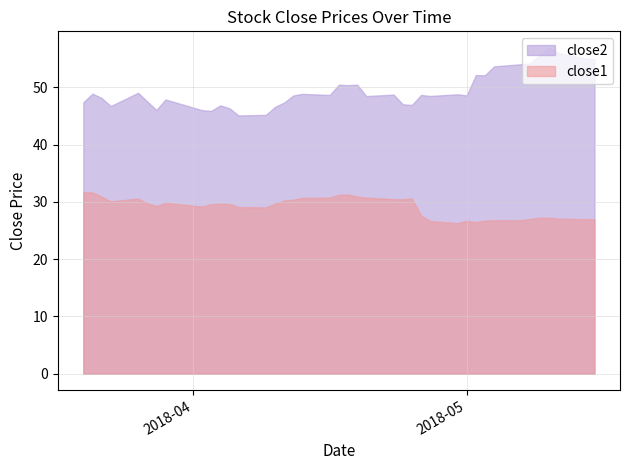

The close2 series shows 48.8 at 2018-04-13. True or false?

True